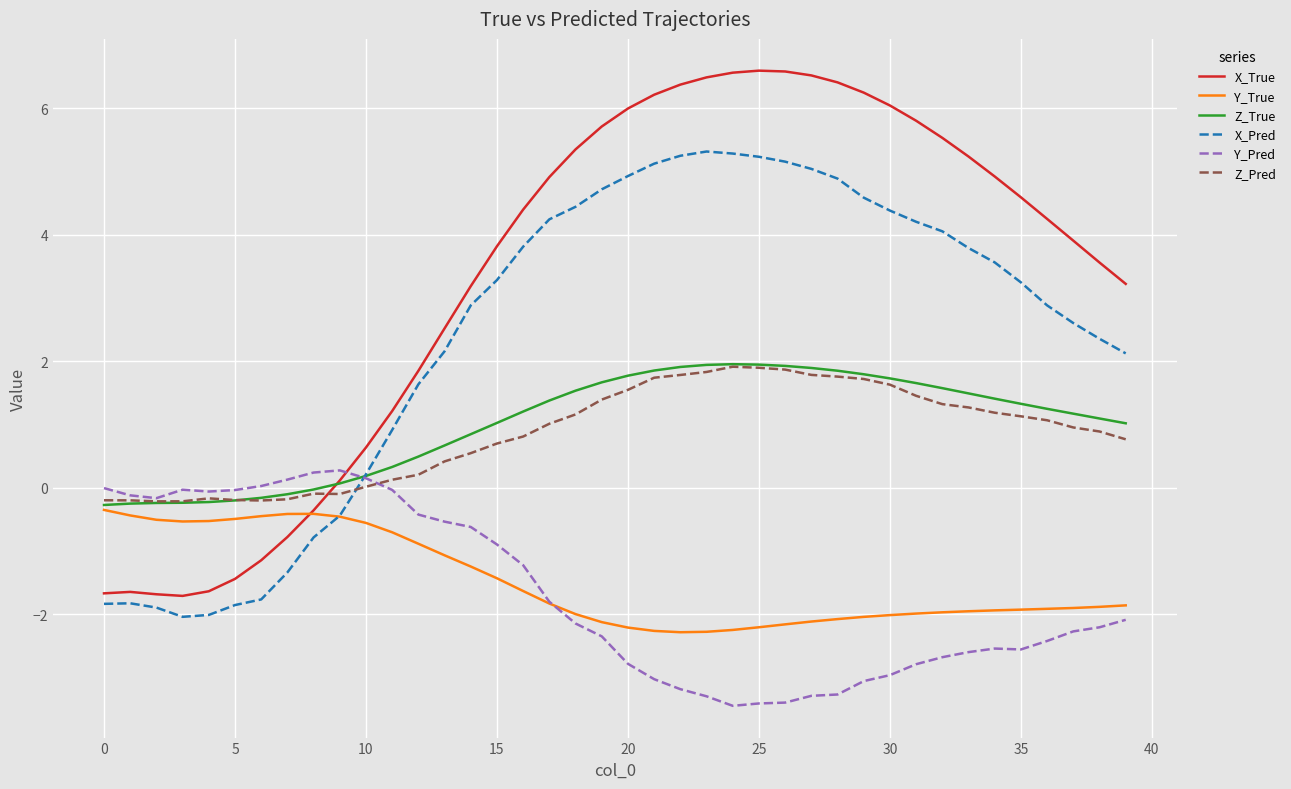

Which series has the largest range (max minus min)?

X_True